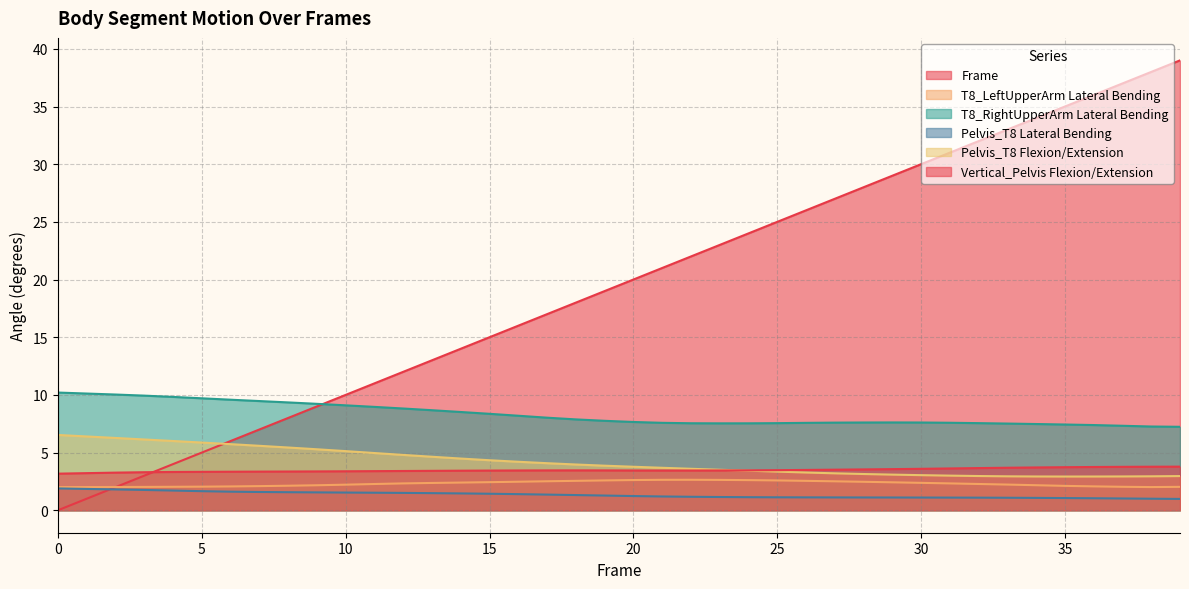

Where is T8_RightUpperArm Lateral Bending nearest to the value 8?

17